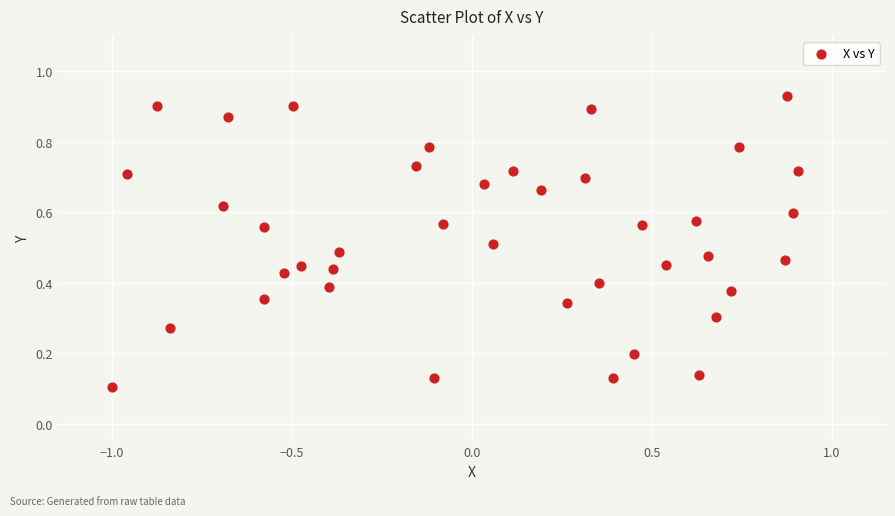

What is the range of X values (max minus min)?

1.9